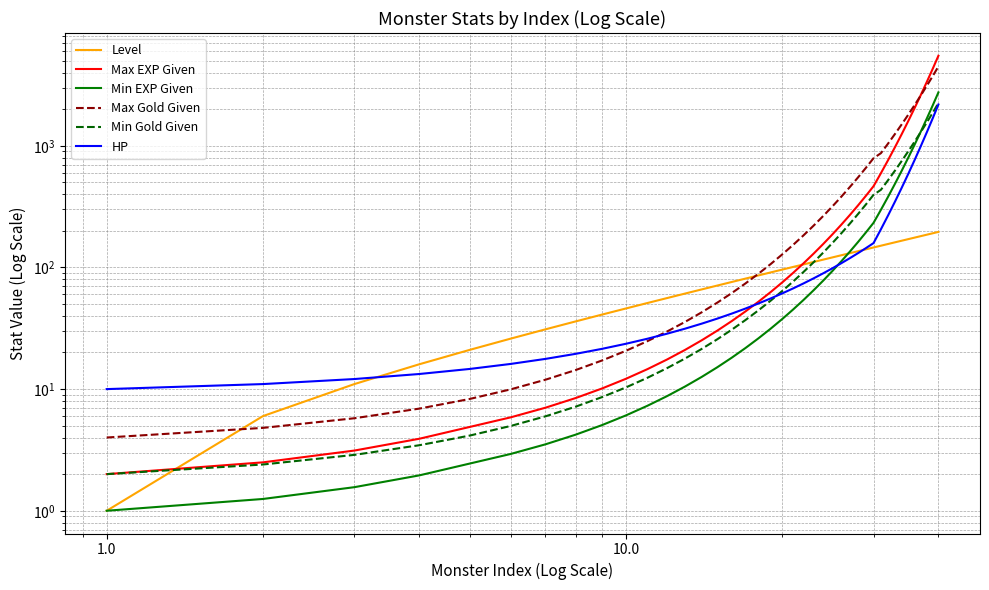

What is the average value of the Max EXP Given series?

644.8